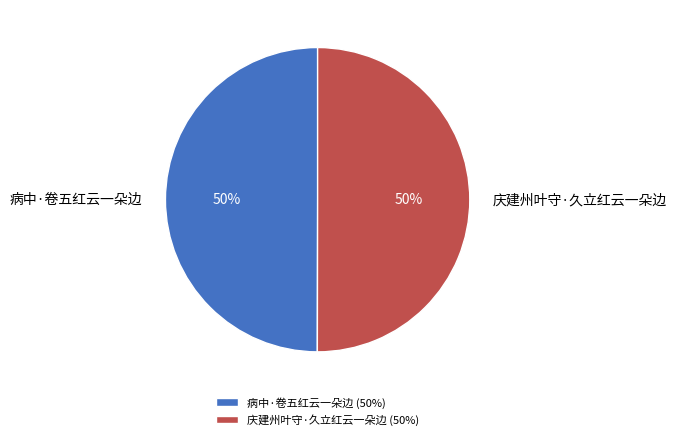

Approximately how many times larger is the value at 庆建州叶守·久立红云一朵边 compared to 病中·卷五红云一朵边?

1.0